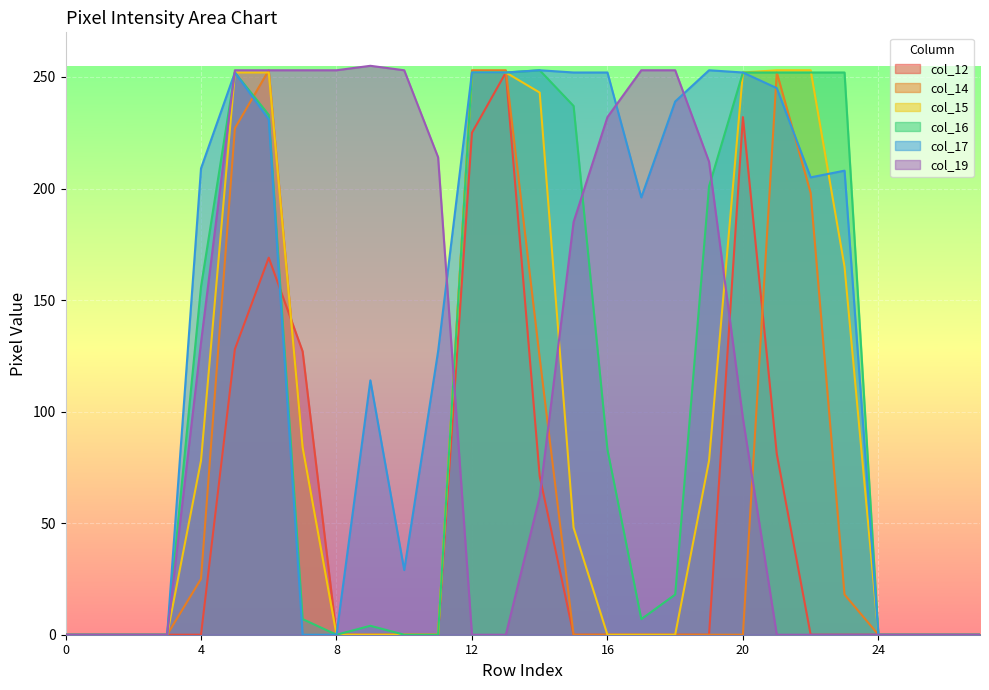

In col_19, how many points are higher than both neighbors (excluding endpoints)?

1